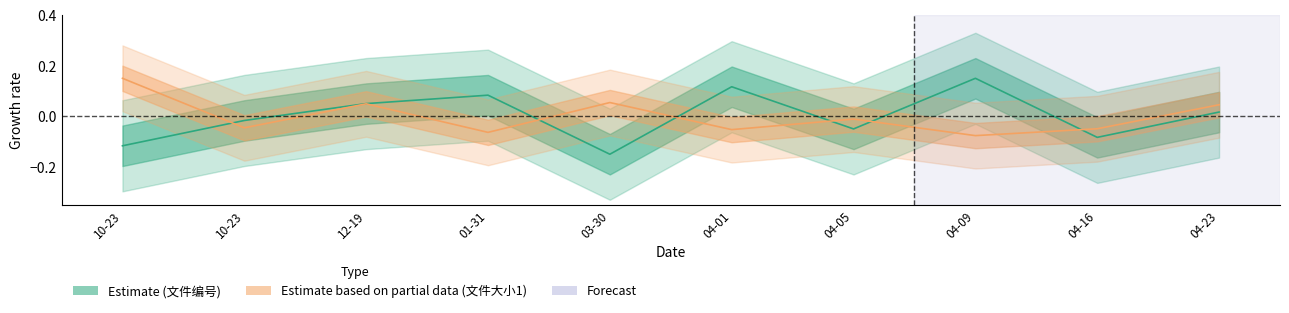

Reading left to right, extract all data points from this chart.

文件编号: -0.1	-0.0	0.0	0.1	-0.1	0.1	-0.0	0.1	-0.1	0.0
文件大小1: 0.1	-0.0	0.0	-0.1	0.1	-0.1	-0.0	-0.1	-0.0	0.0